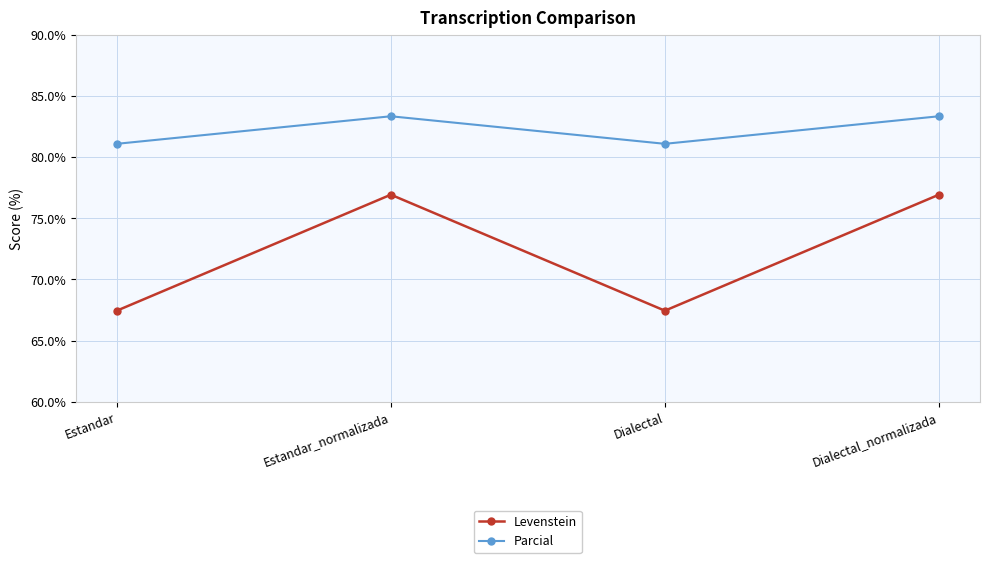

At Estandar, list the series in order from smallest to largest.

Levenstein, Parcial